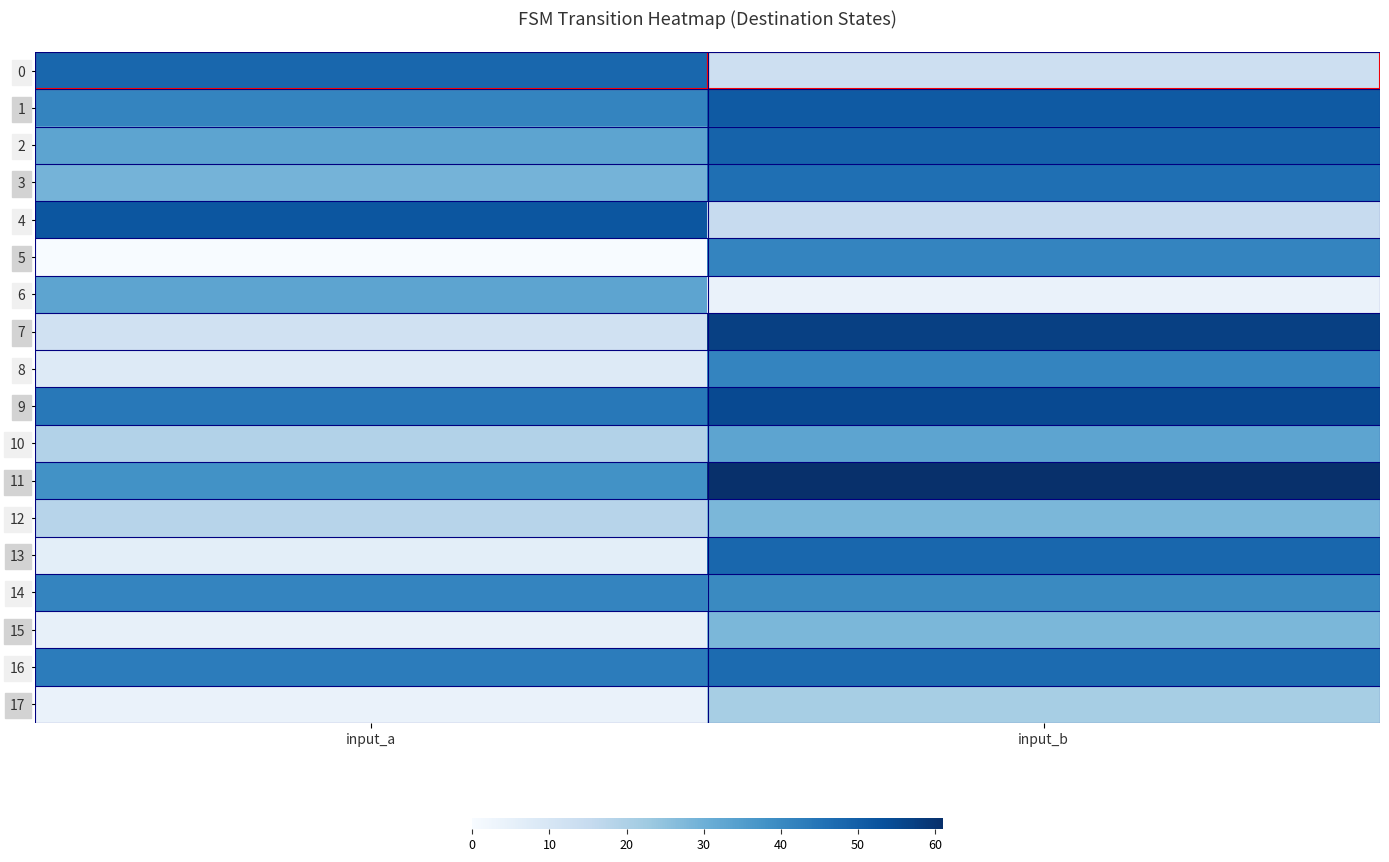

At which category is the sum across all series the highest?

input_b